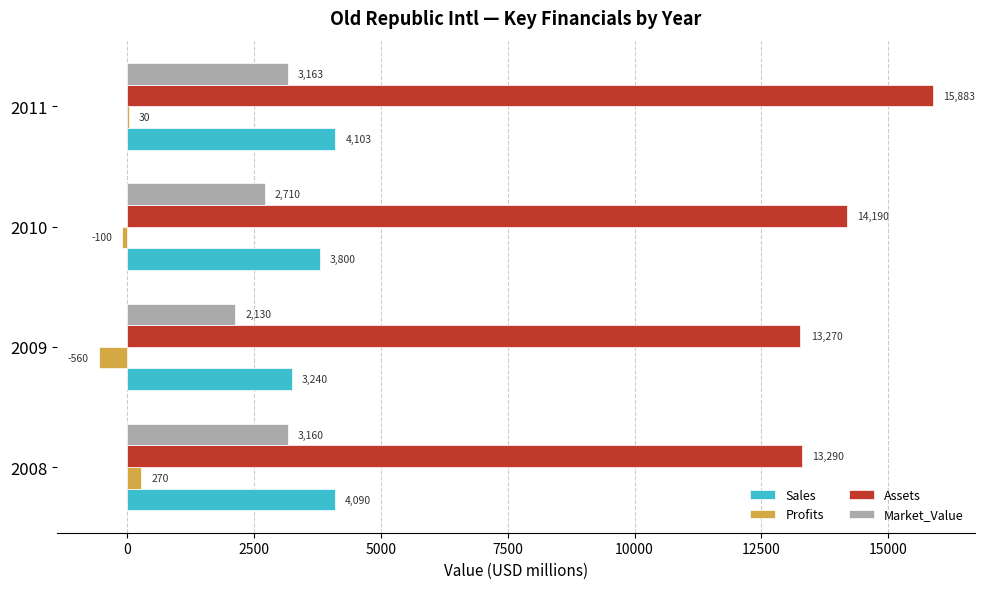

Which series has the largest range (max minus min)?

Assets